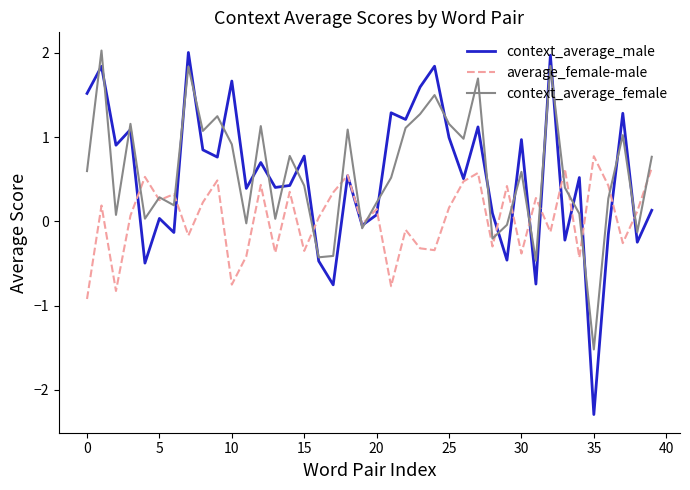

How many values in the context_average_female series exceed 0?

31